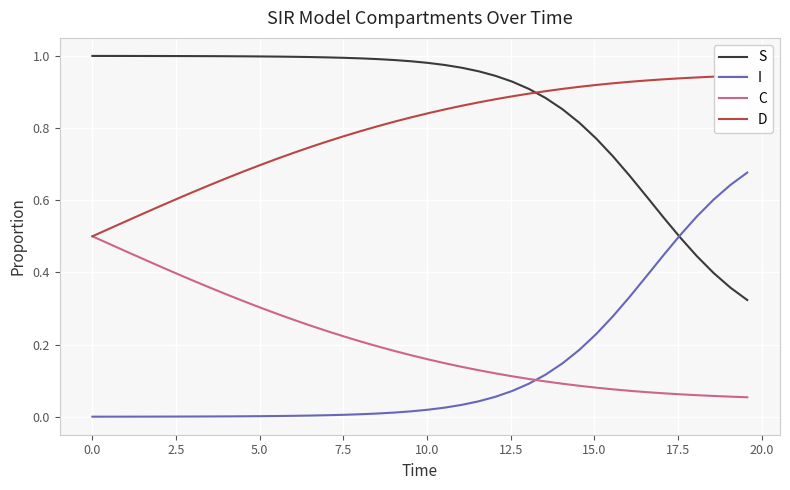

How many intersections are there between C and I?

1